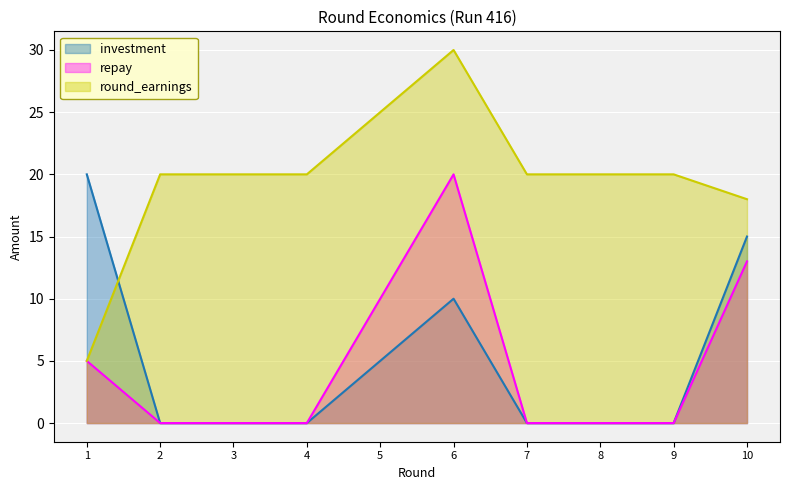

What is the value of the repay point at the 5th from the left?

10